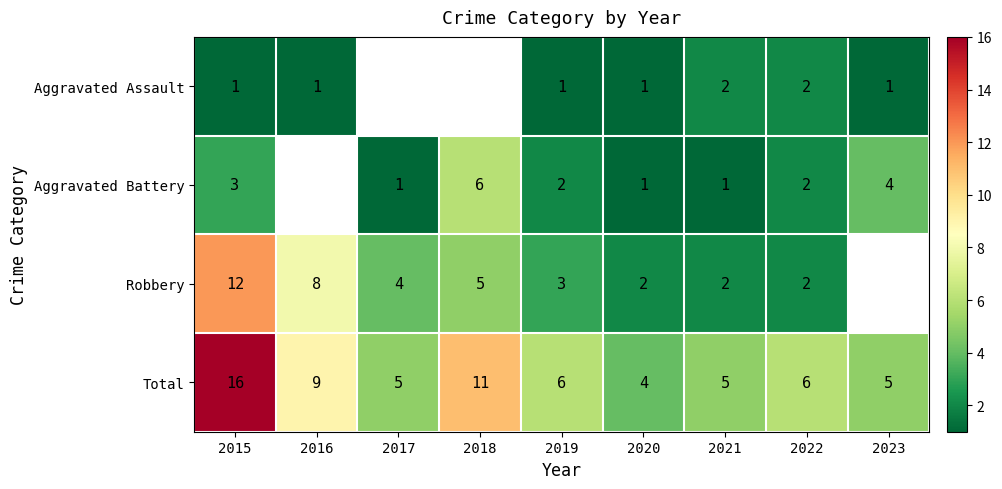

Is it true that Aggravated Battery equals 3.1 at 2022?

False